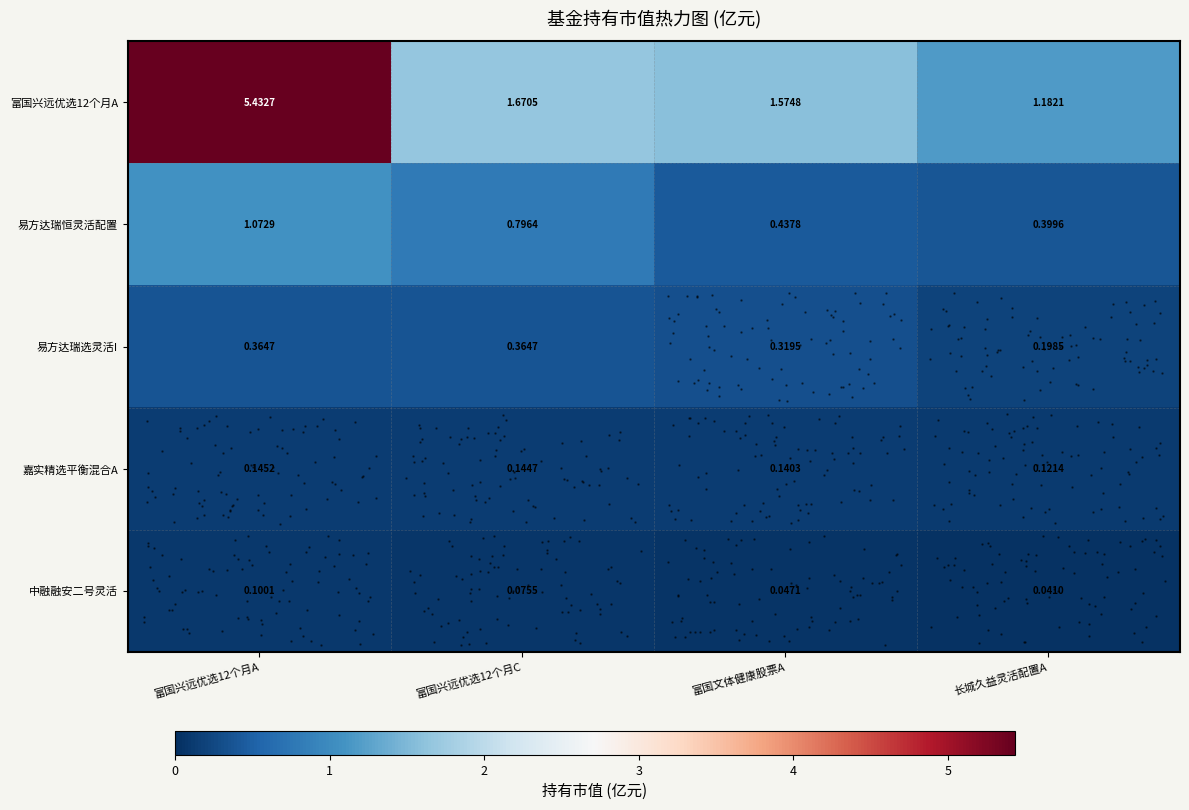

Which series has the largest range (max minus min)?

row_0